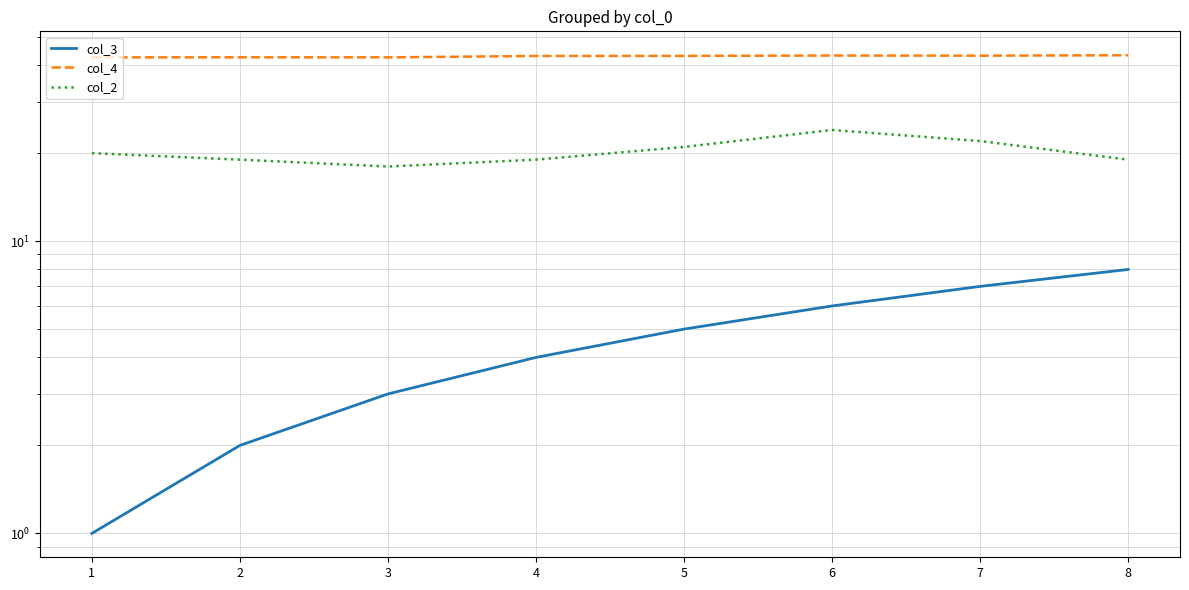

Between 8 and 5, which is larger?

8